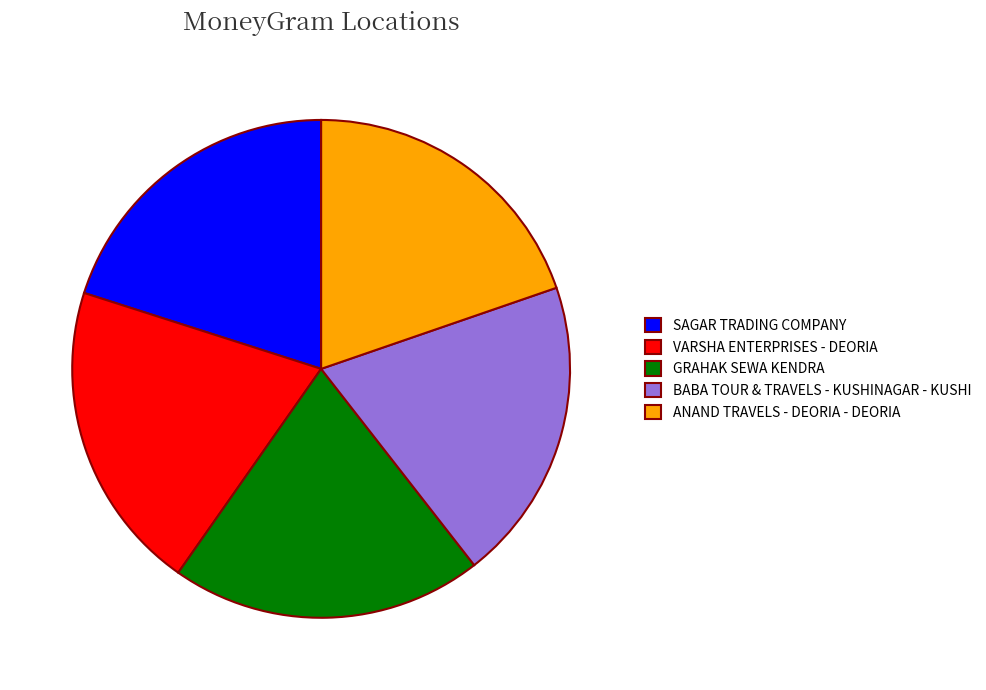

Combined, do GRAHAK SEWA KENDRA and BABA TOUR & TRAVELS - KUSHINAGAR - KUSHI account for over 50%?

No